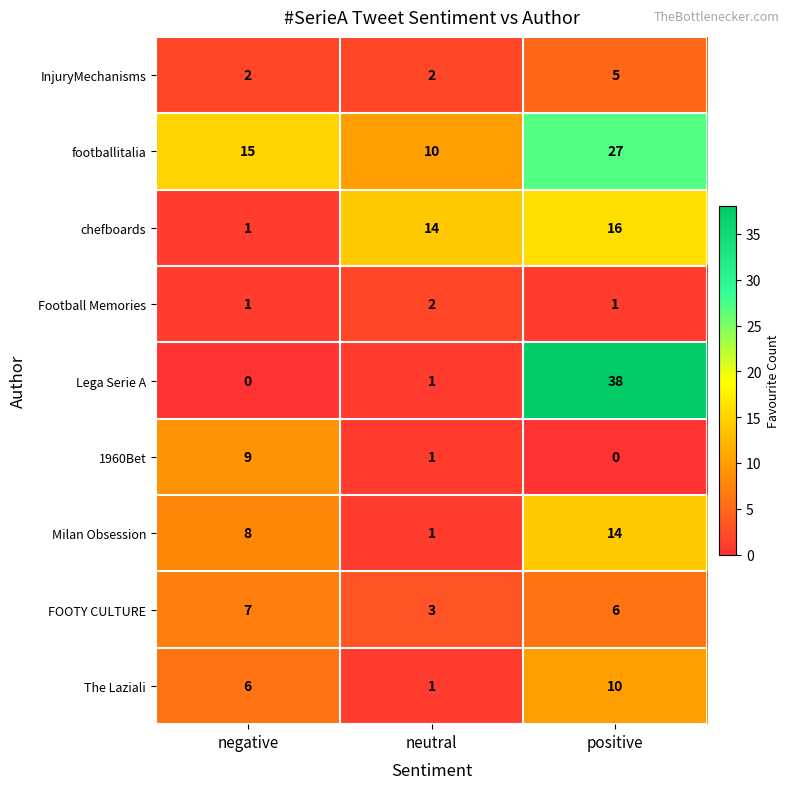

At which category is the sum across all series the highest?

positive